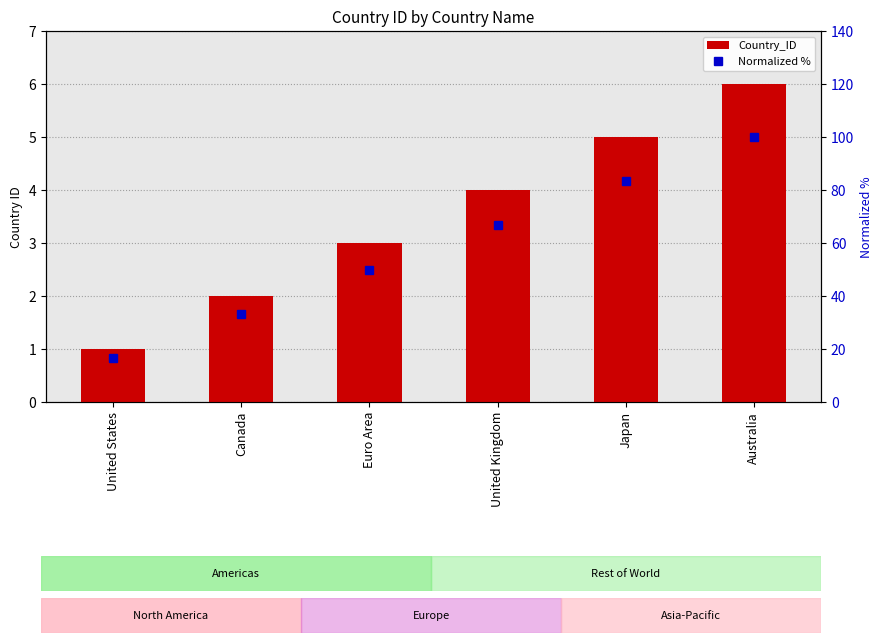

Rank the series at United Kingdom from lowest to highest value.

Country_ID, Normalized %